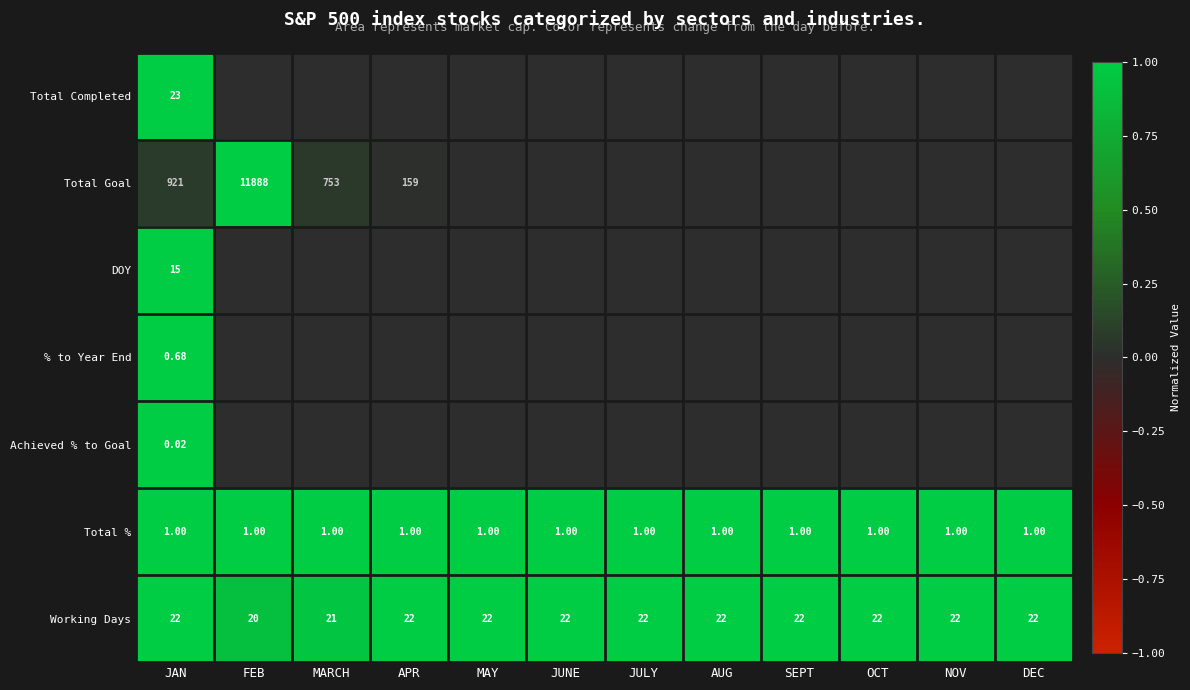

What is the sum of all Working Days values?

11.9